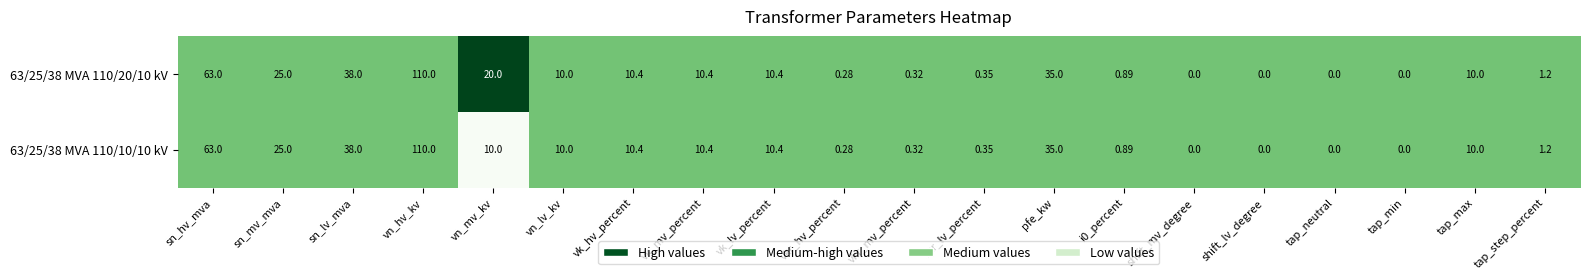

At which category is the sum across all series the highest?

vn_hv_kv